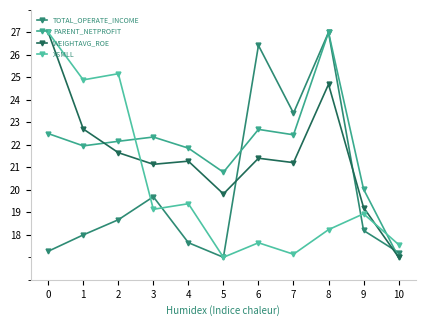

Where is PARENT_NETPROFIT nearest to the value 22?

1